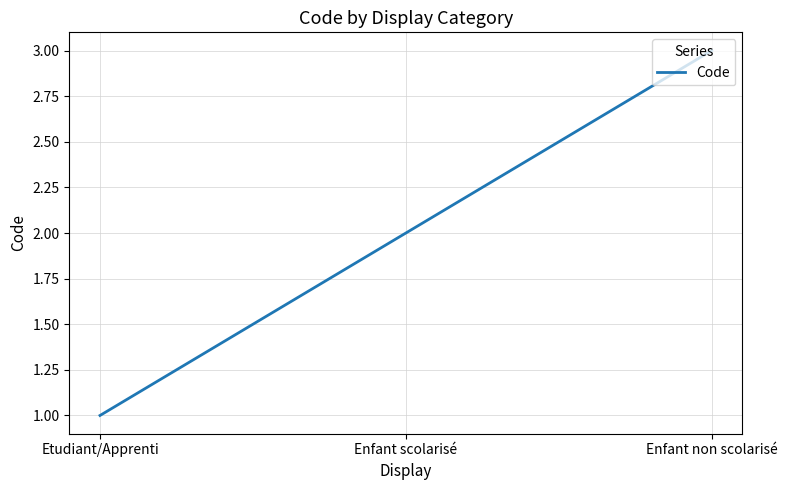

Is it true that the value at Etudiant/Apprenti is 0?

False